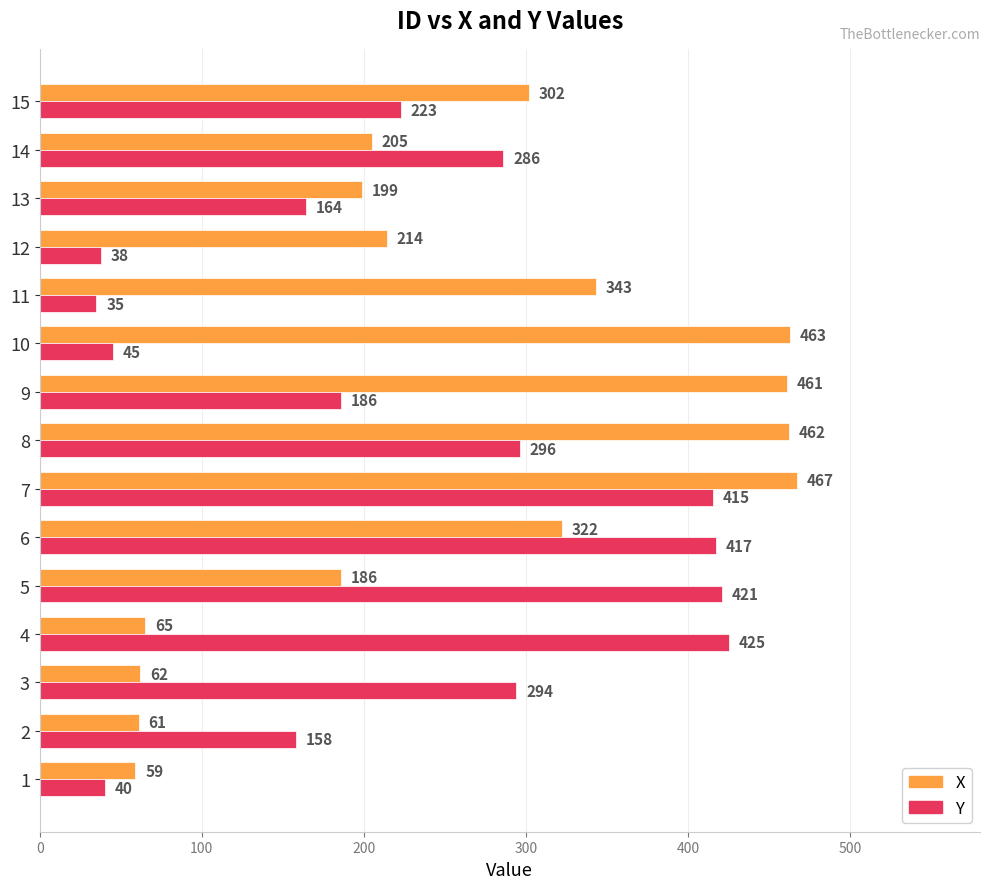

What is the difference between the maximum and minimum values in the X series?

408